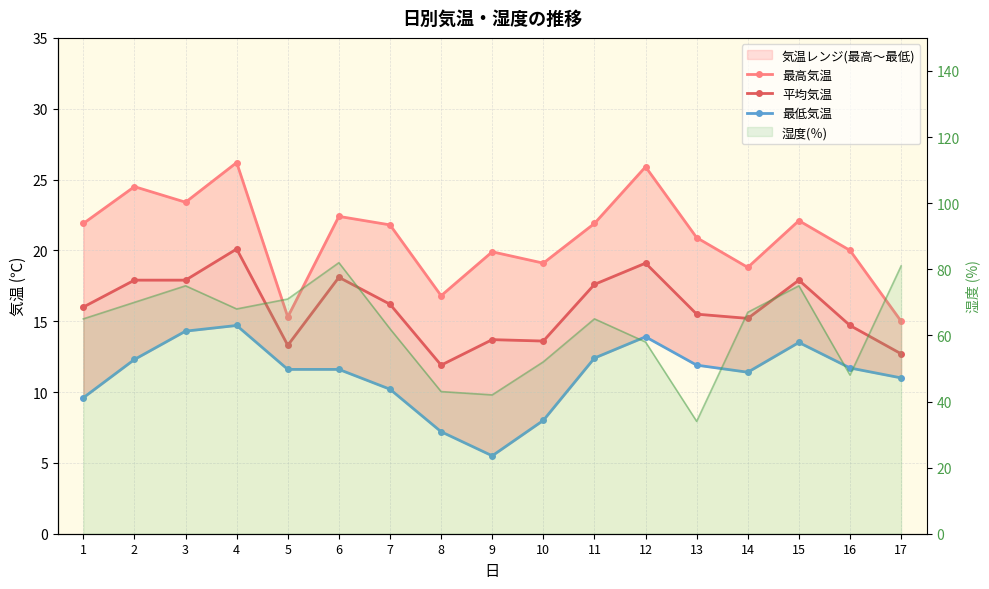

At which category is the sum across all series the highest?

6